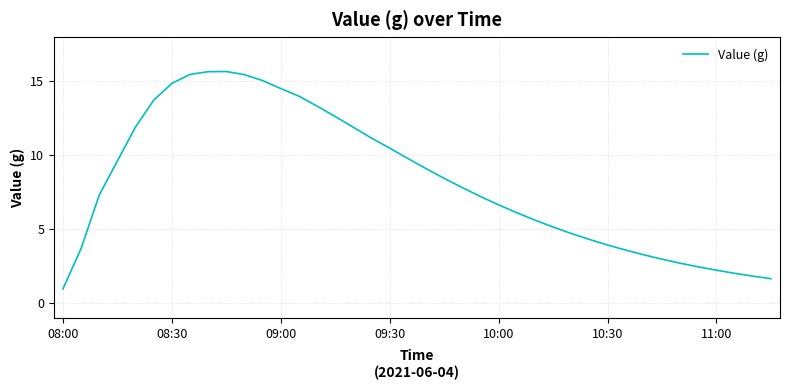

Does the chart have visible grid lines?

Yes